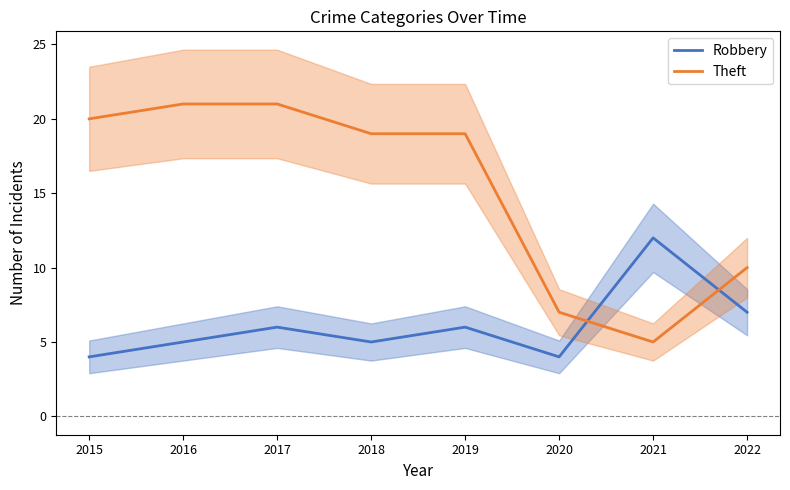

What is the highest value of the Theft series?

21